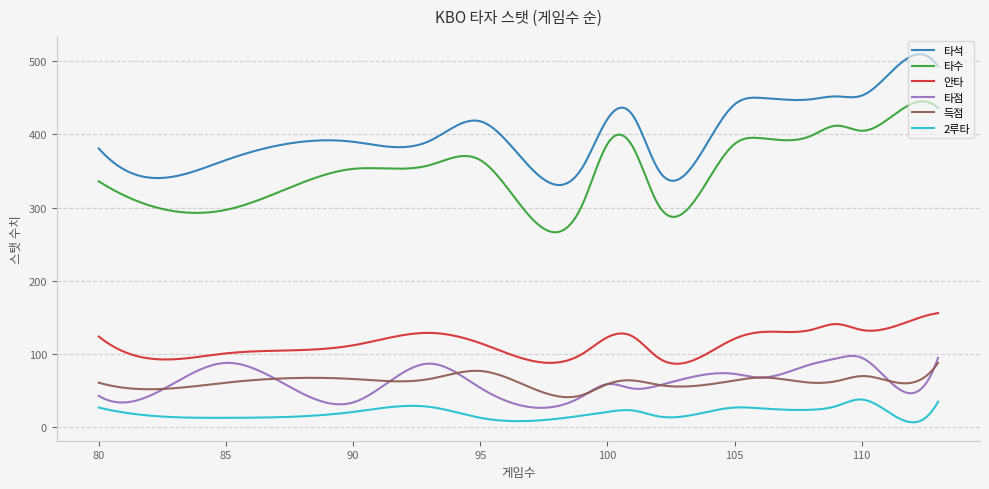

What is the lowest value of the 타수 series?

266.4